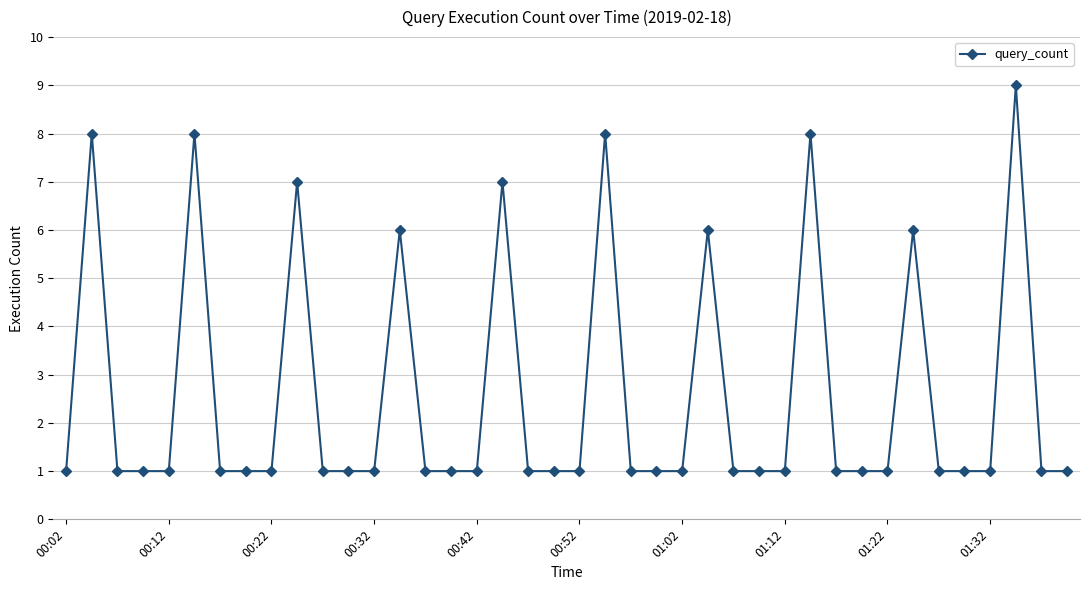

How many values are between 1 and 6?

33